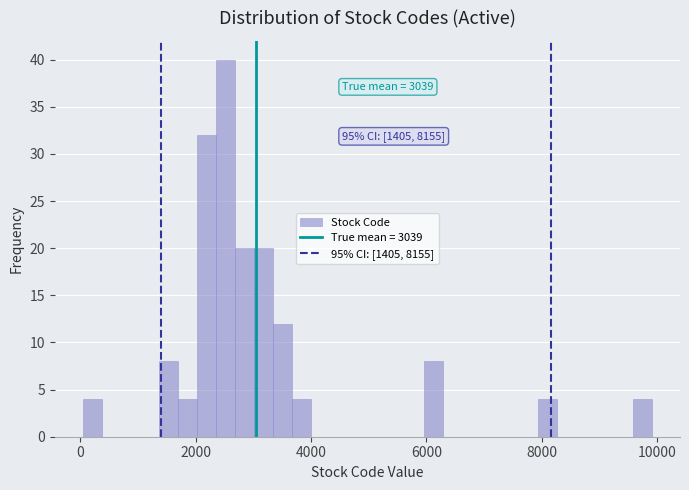

Read against the x-axis, roughly where is the centre of the tallest bar?

2600